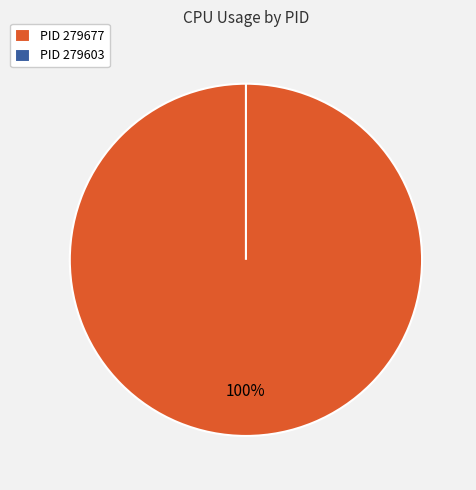

To the nearest percent, what is the average slice percentage?

50%